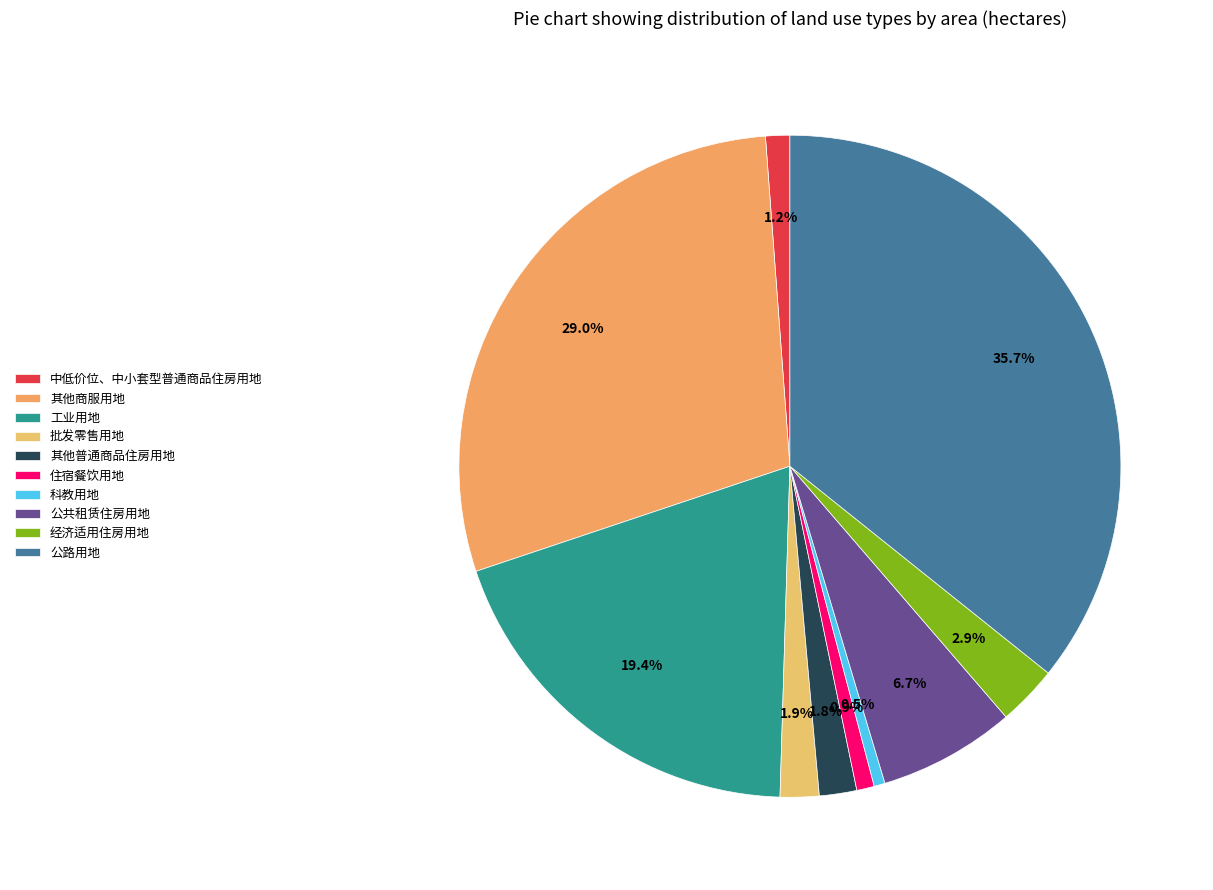

How many slices are in this pie chart?

10